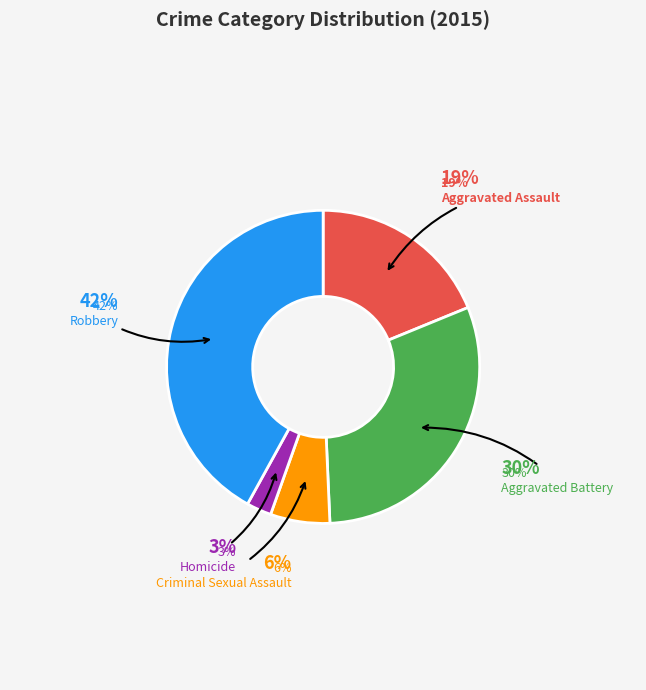

What is the total percentage of Aggravated Battery and Robbery?

72.5%